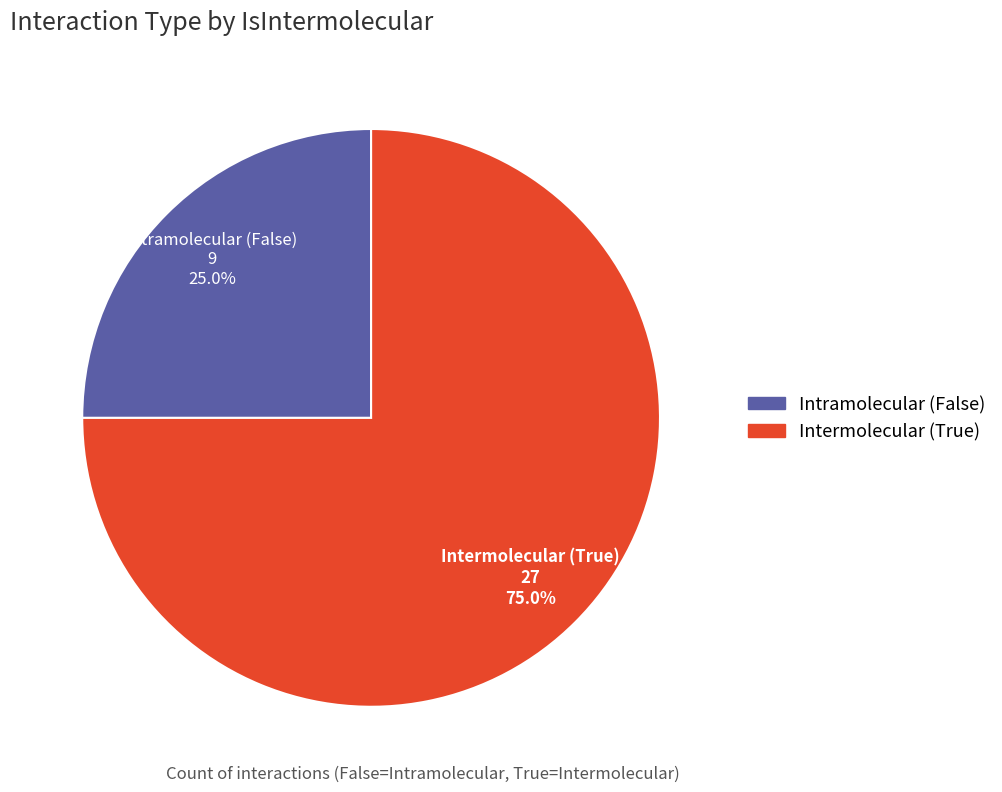

Between Intermolecular (True) and Intramolecular (False), which is larger?

Intermolecular (True)